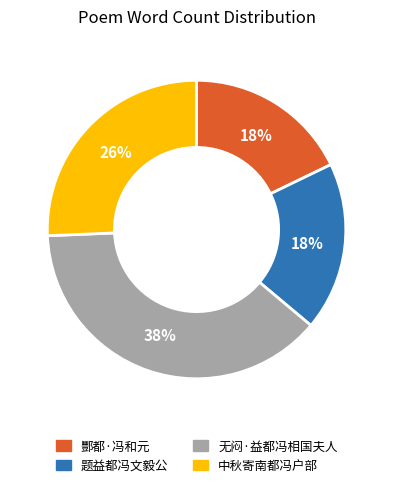

Is there a majority slice in this chart?

No